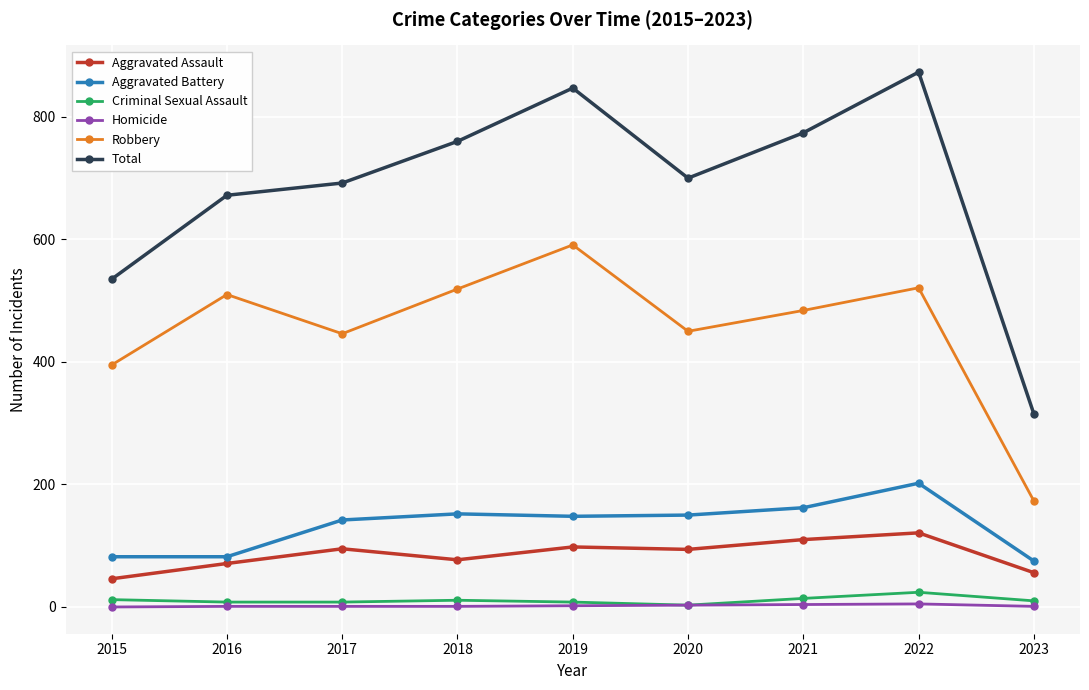

At 2022, list the series in order from largest to smallest.

Total, Robbery, Aggravated Battery, Aggravated Assault, Criminal Sexual Assault, Homicide